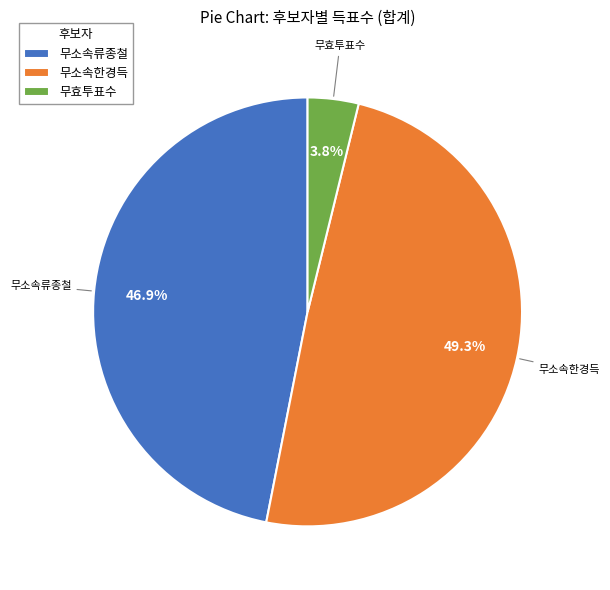

Count the number of slices in the pie.

3